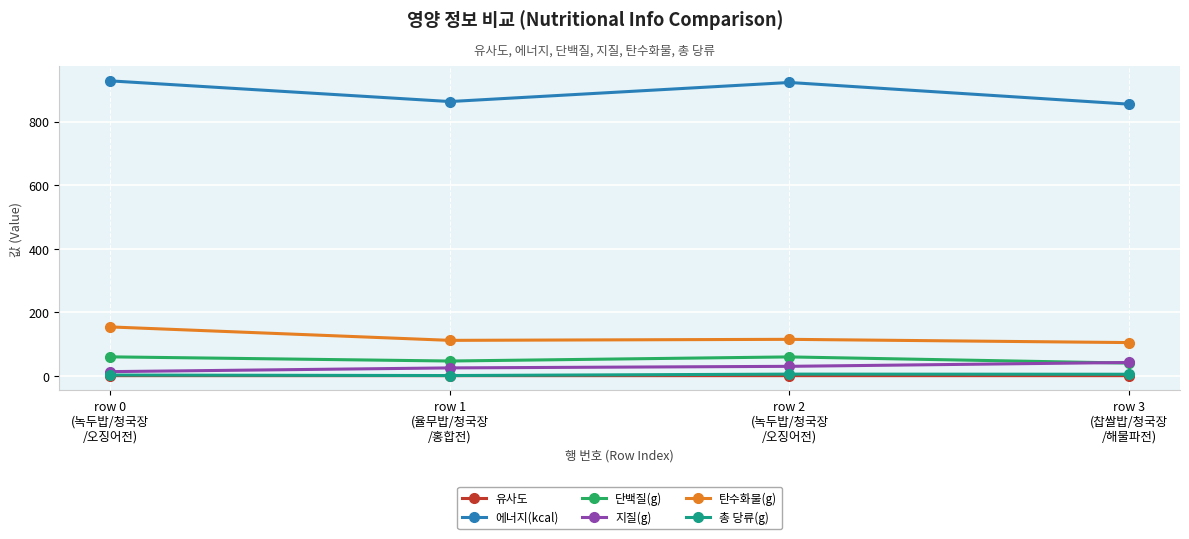

What is the approximate value of 지질(g) at row 2
(녹두밥/청국장
/오징어전)?

30.3